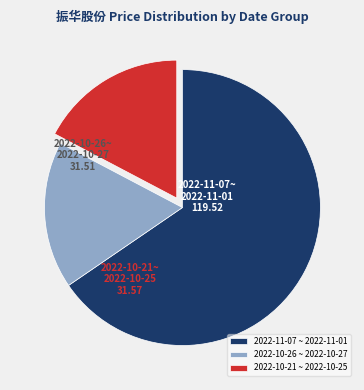

Is there a majority slice in this chart?

Yes